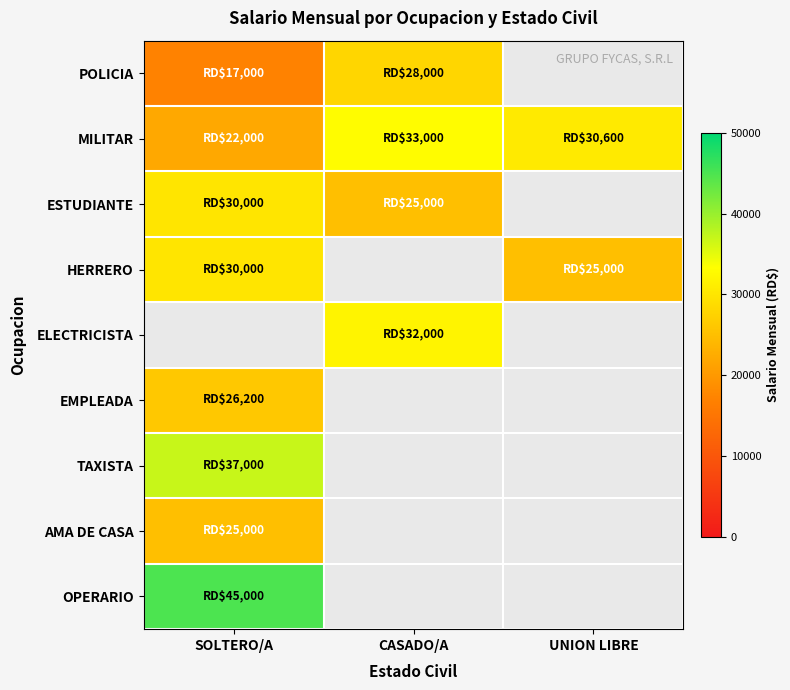

How many data points does each series have?

3